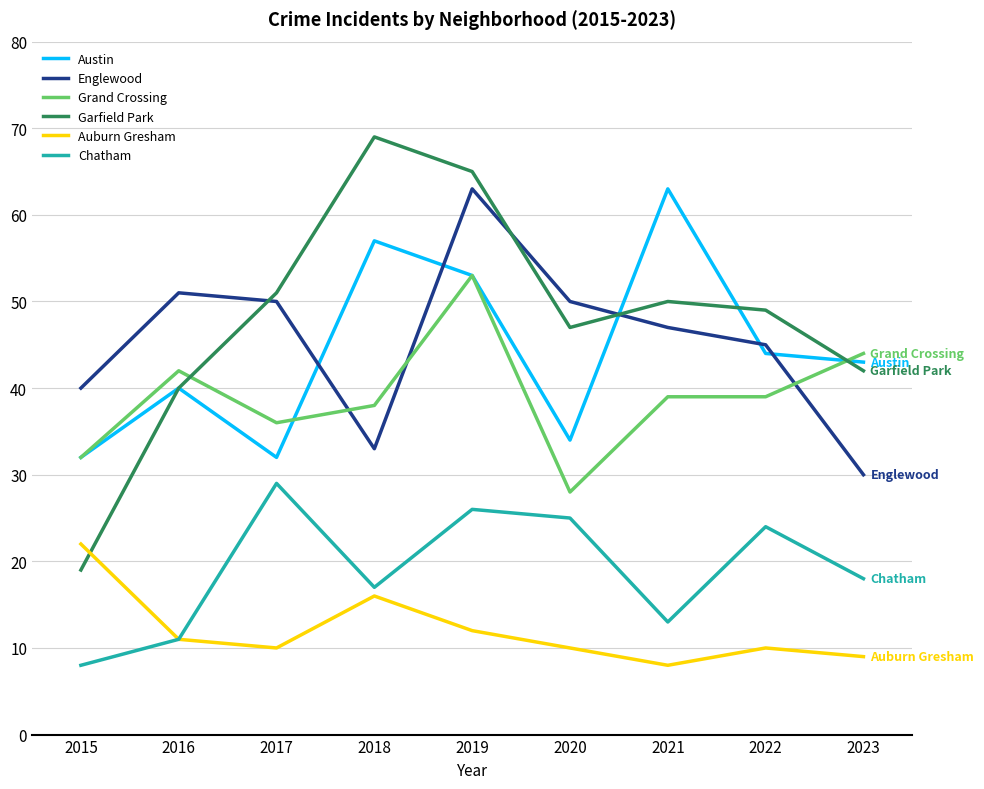

How many lines are shown in the chart?

6